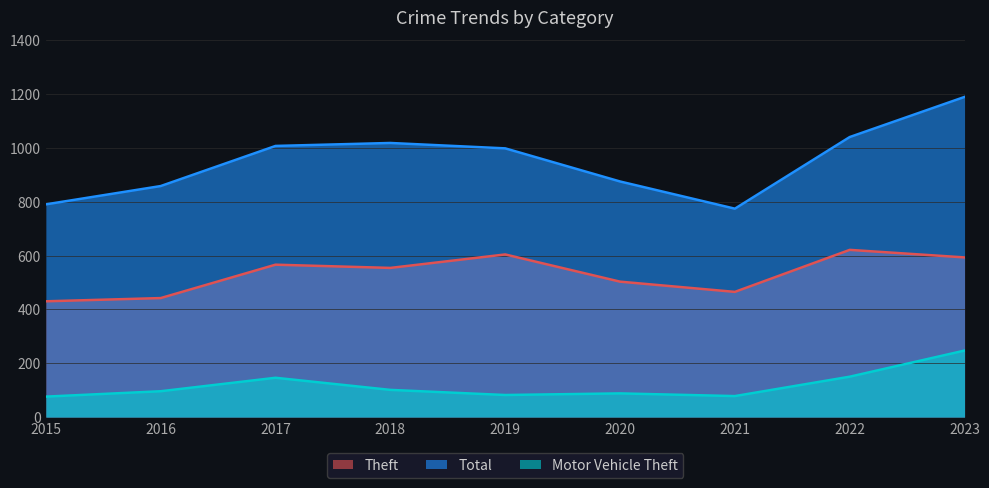

Does the chart have visible grid lines?

Yes